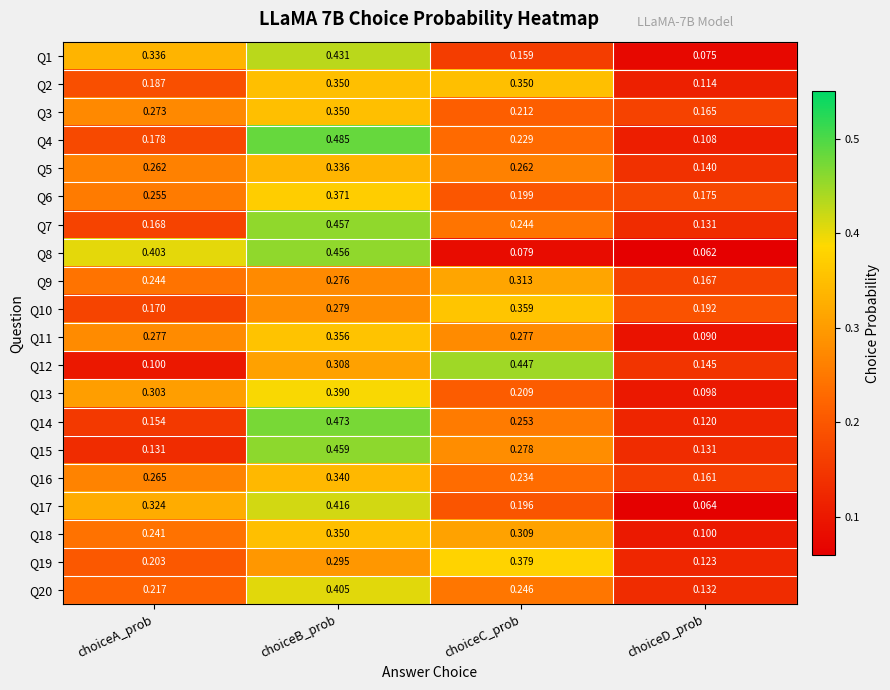

What is the spread (max minus min) of values at choiceD_prob?

0.1